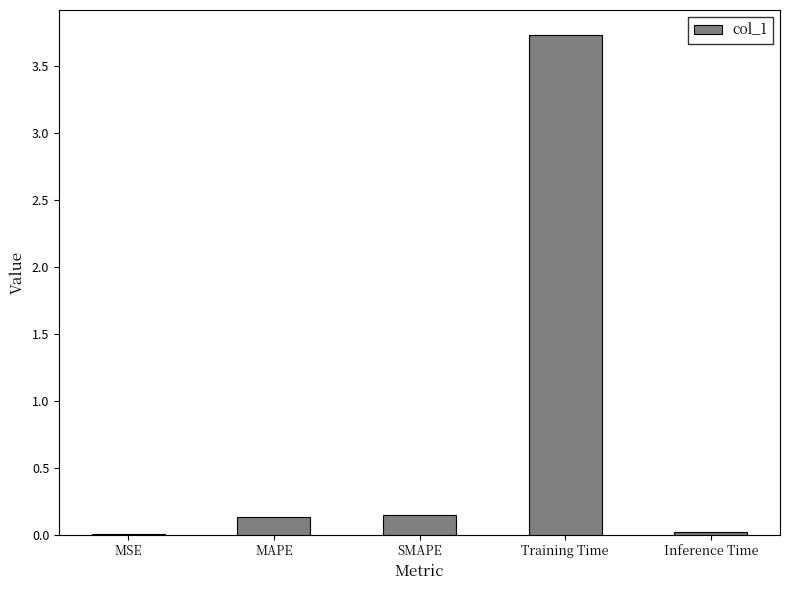

What is the change in value from MSE to SMAPE?

+0.1